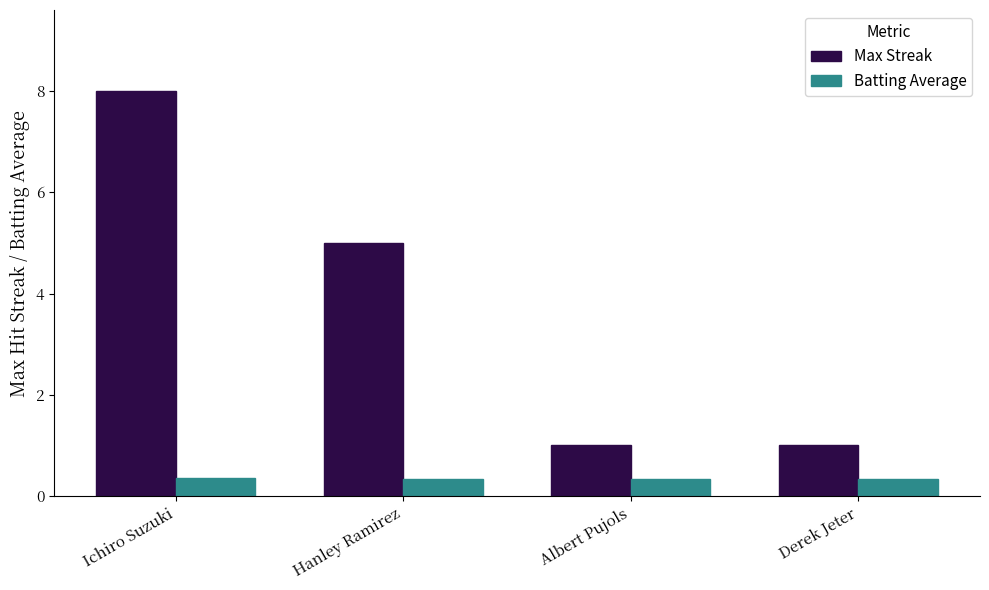

Is it true that Batting Average equals 0.3 at Hanley Ramirez?

True